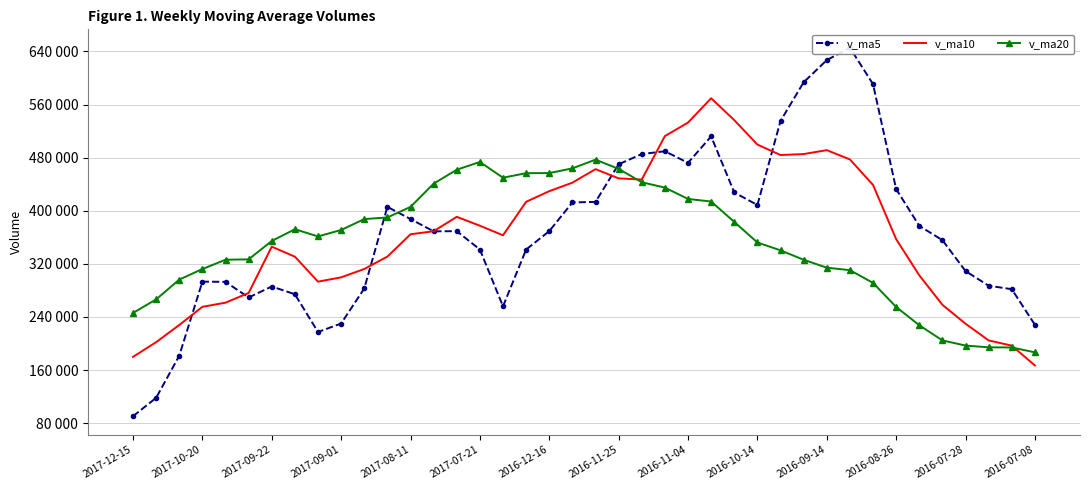

True or false: v_ma5 has a value of 369286.4 at 14.

True